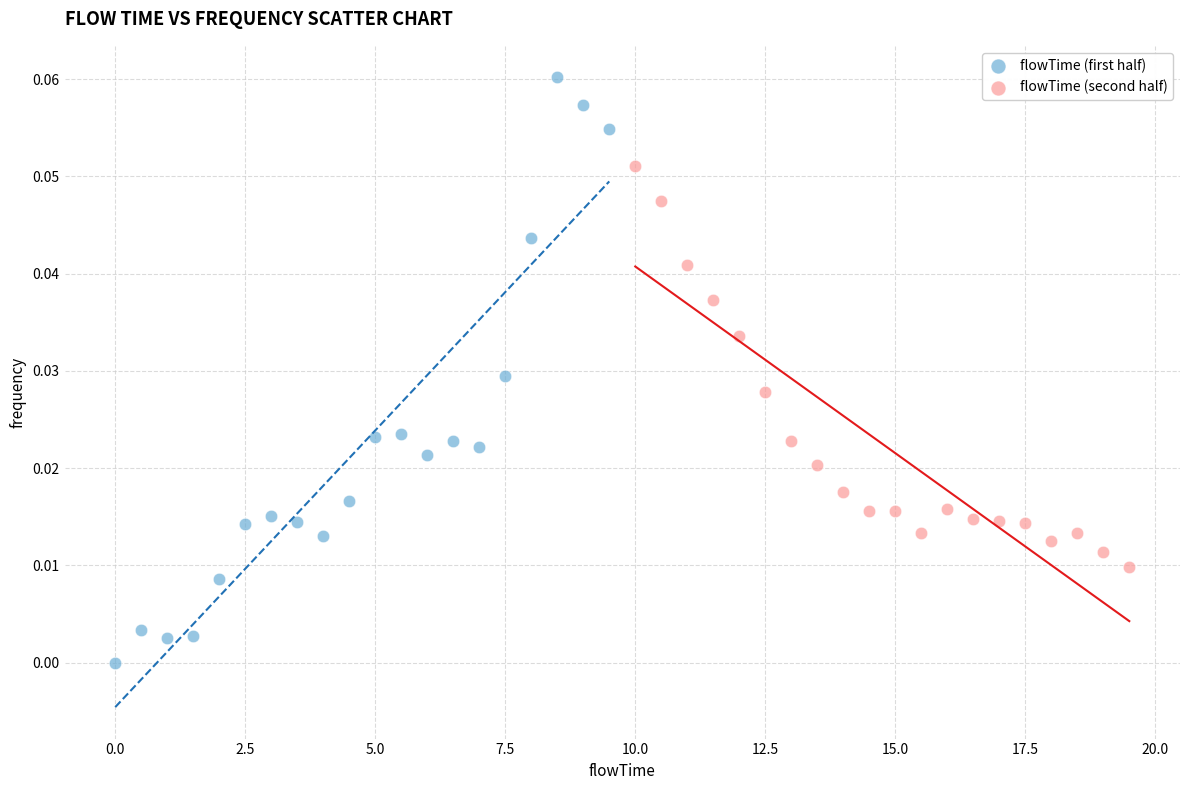

Which series contains the highest Y value?

flowTime (first half)